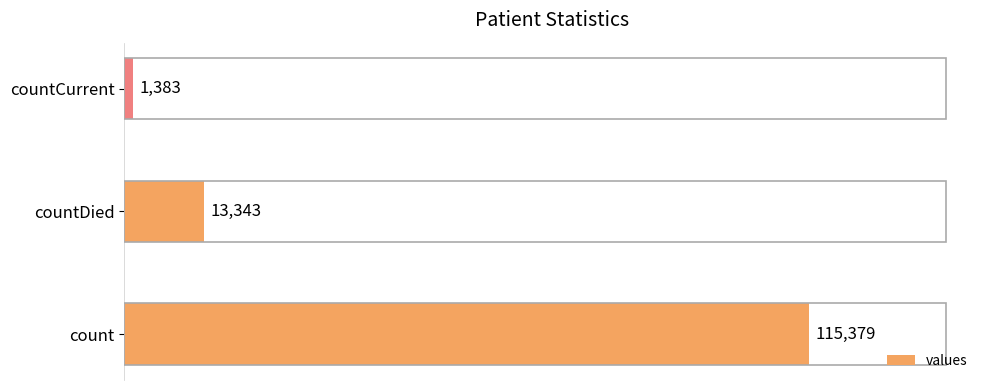

How many values are between 1383 and 115379?

3